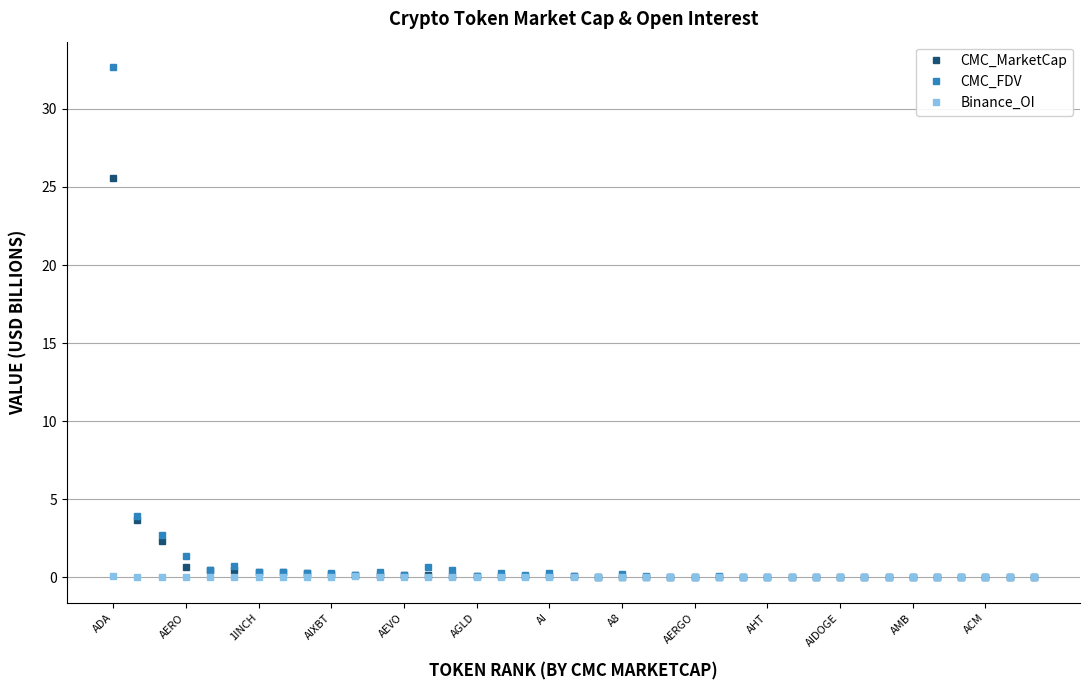

What is the maximum value shown in the chart?

32.7